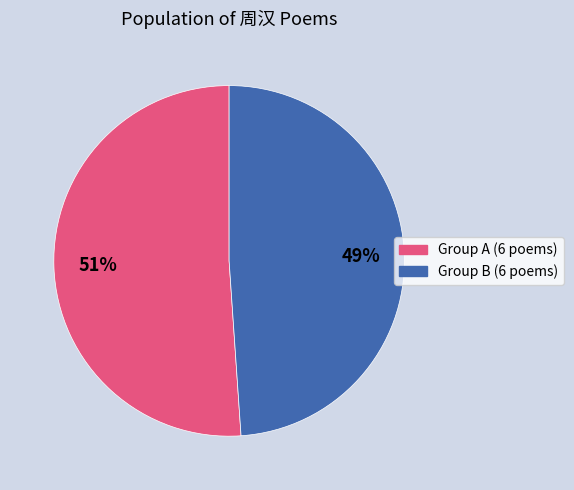

Is there any slice that represents more than half of the pie?

Yes